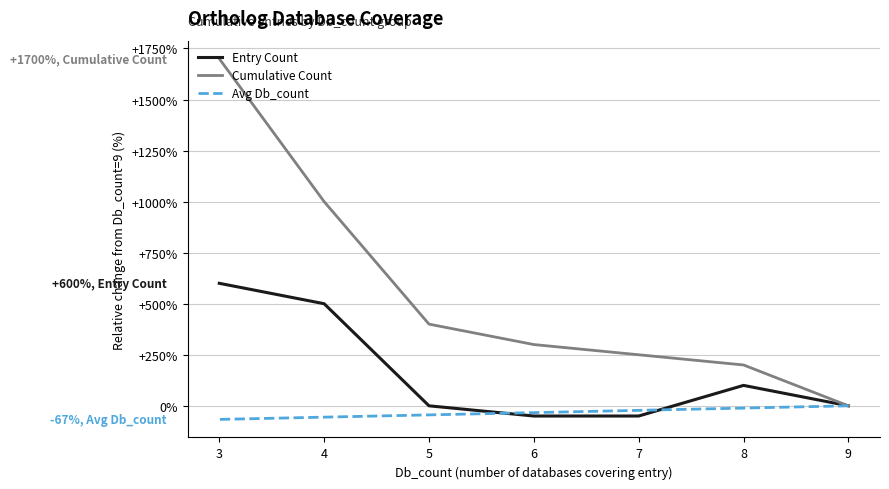

Is it true that Entry Count equals 600.0 at 3?

True